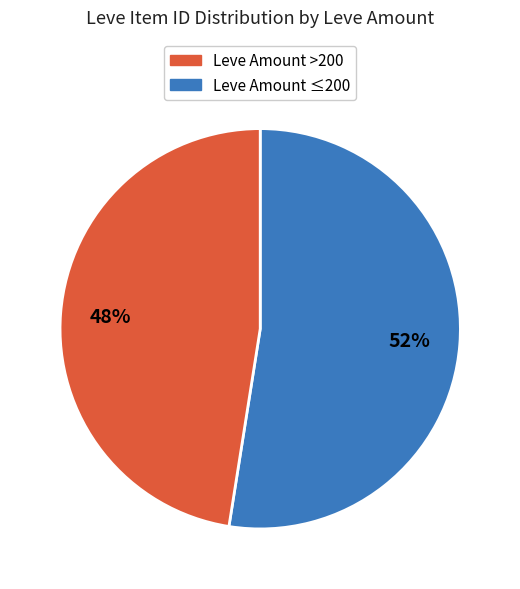

How many slices are in this pie chart?

2